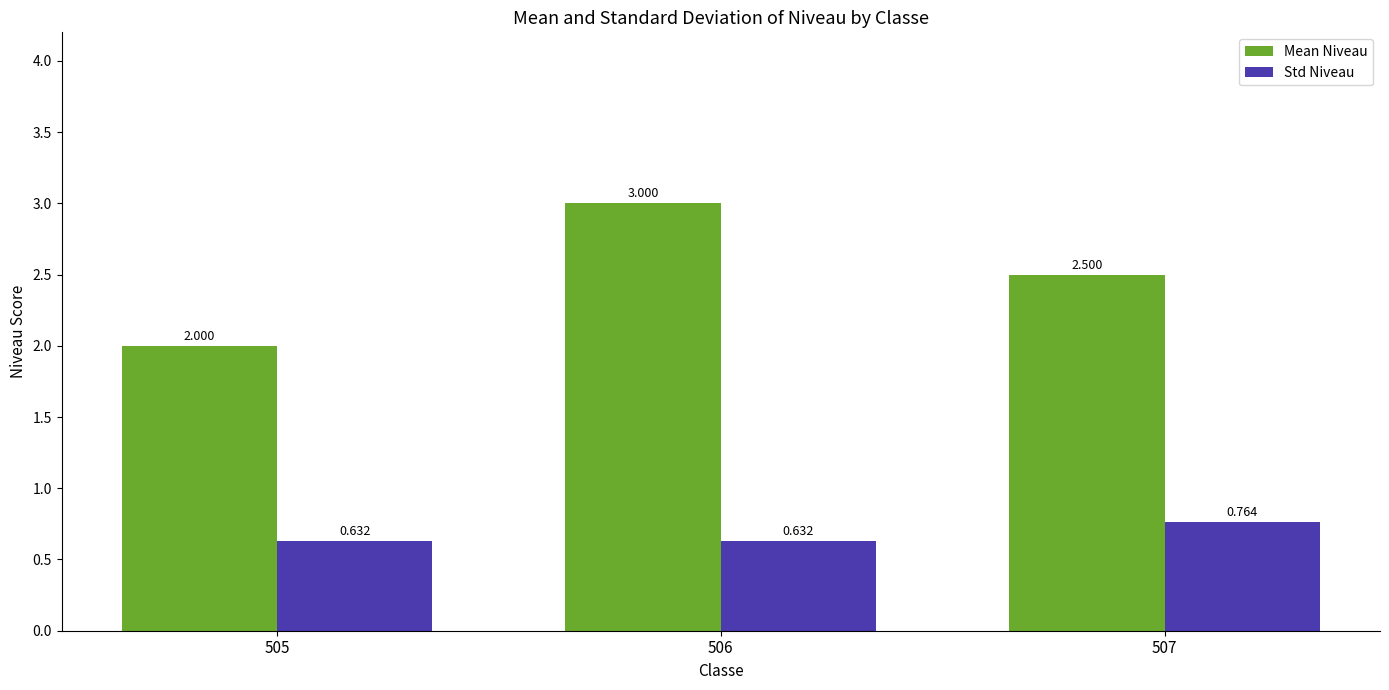

At which category is the sum across all series the highest?

506